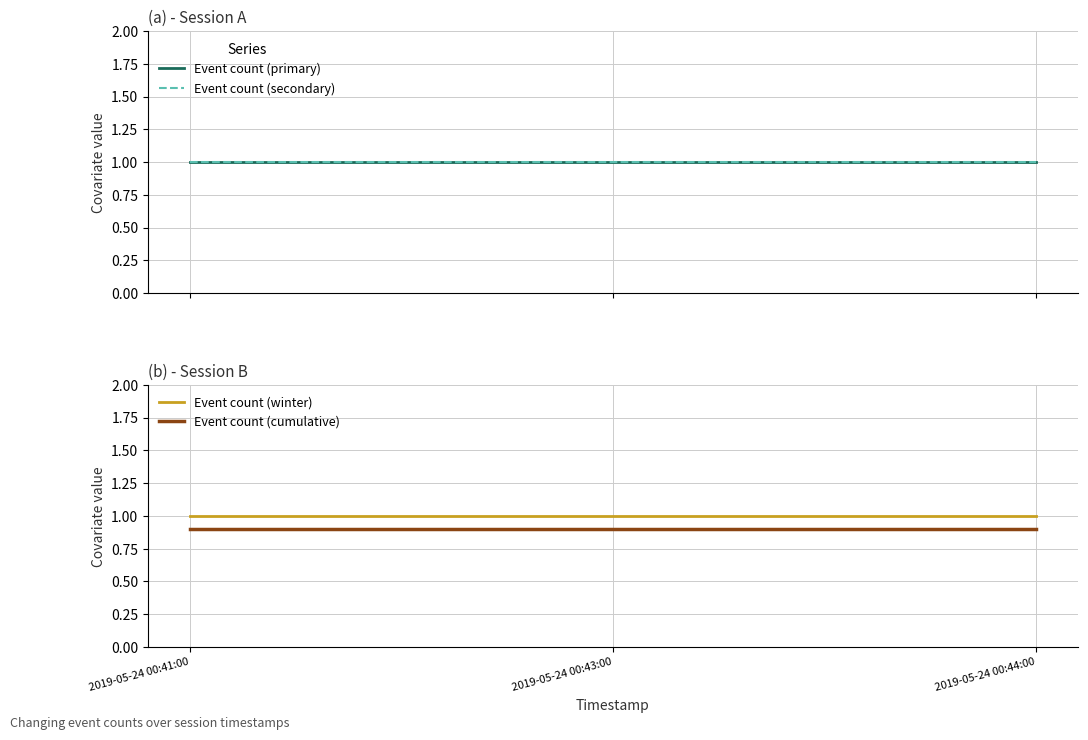

Does the chart display data point markers on the line(s)?

No